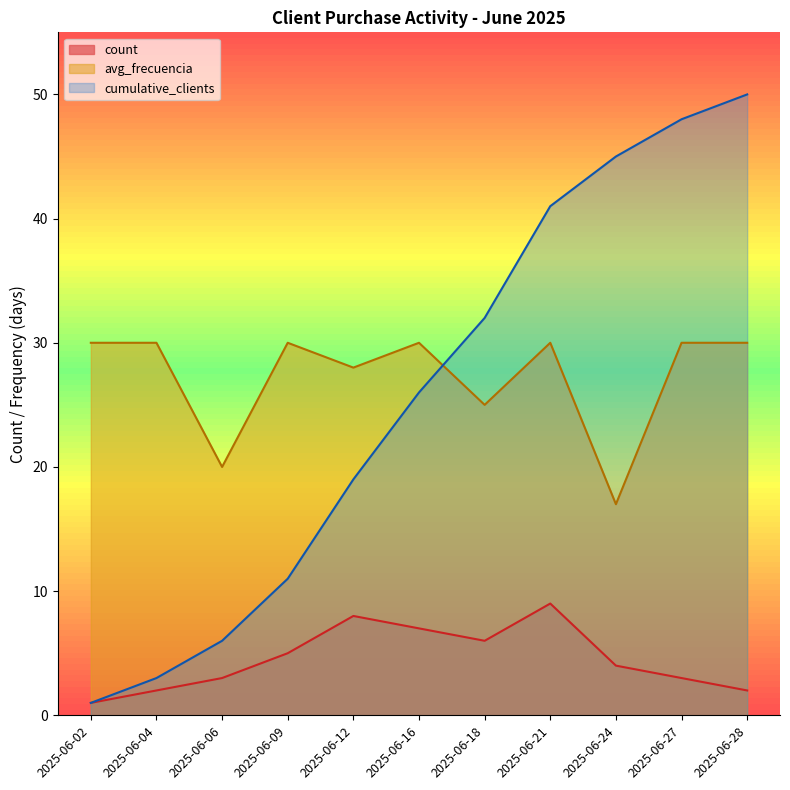

What is the difference between the second highest and second lowest values in the cumulative_clients series?

45